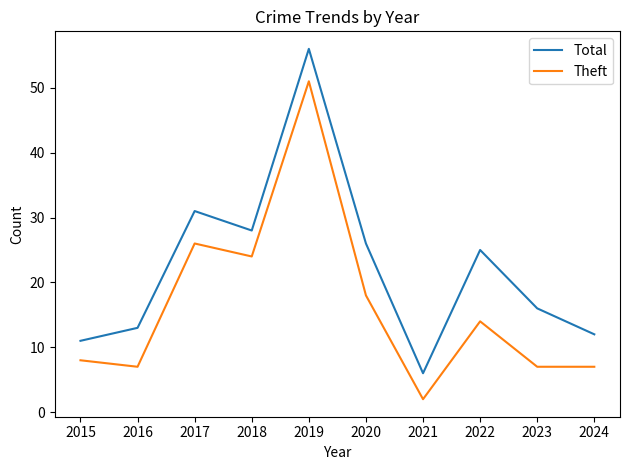

The Total series shows 16 at 2023. True or false?

True